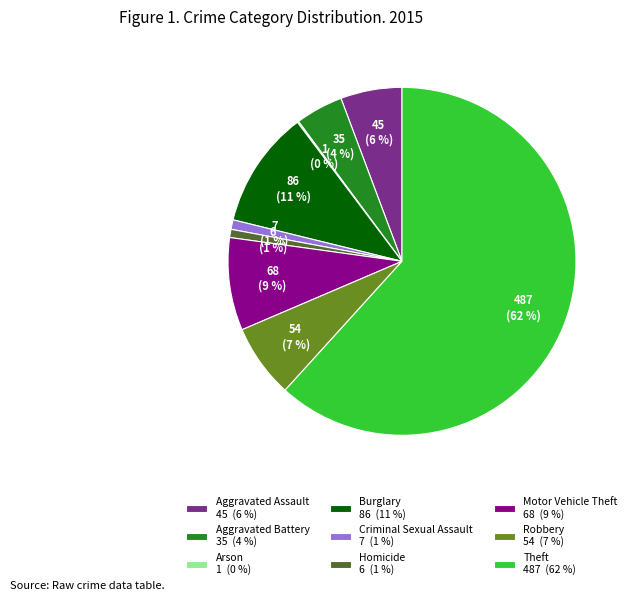

Is it true that Motor Vehicle Theft is 22% of the pie?

False